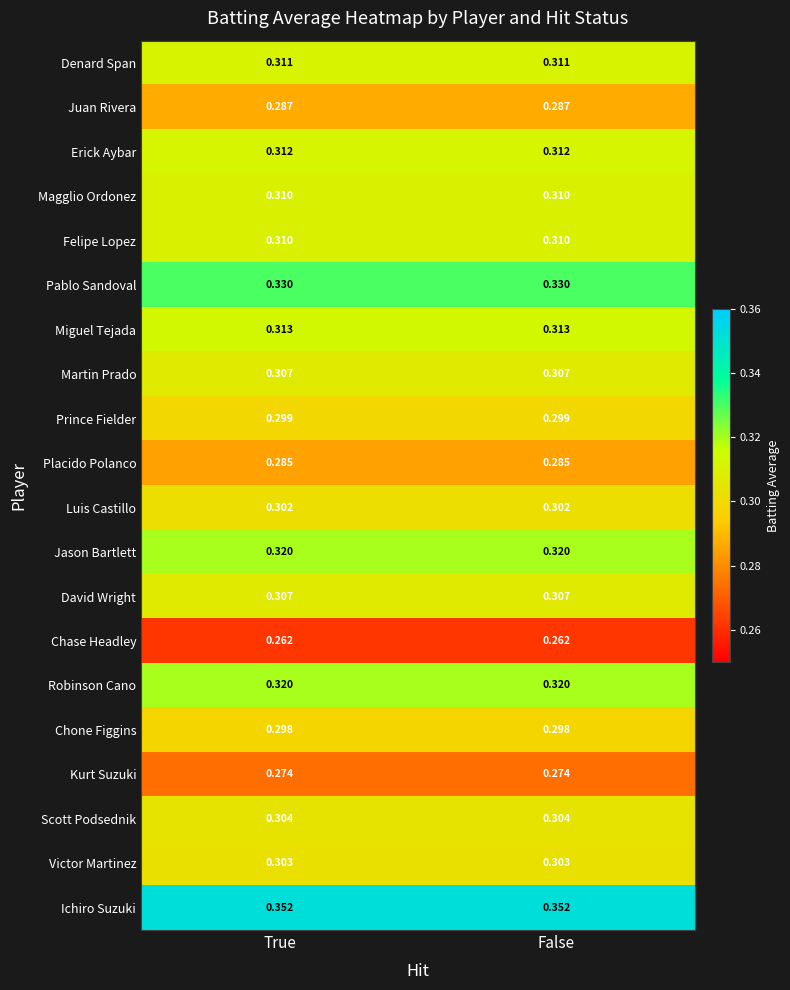

Is the value of Ichiro Suzuki at False greater than the value of Juan Rivera at True?

Yes